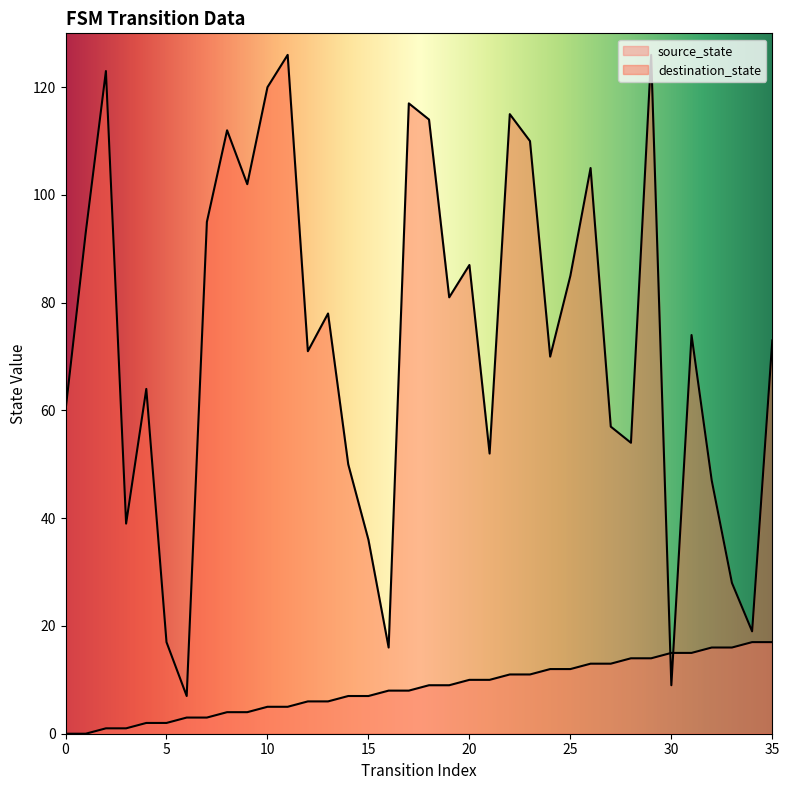

Is the value of source_state at 28 greater than the value of destination_state at 30?

Yes